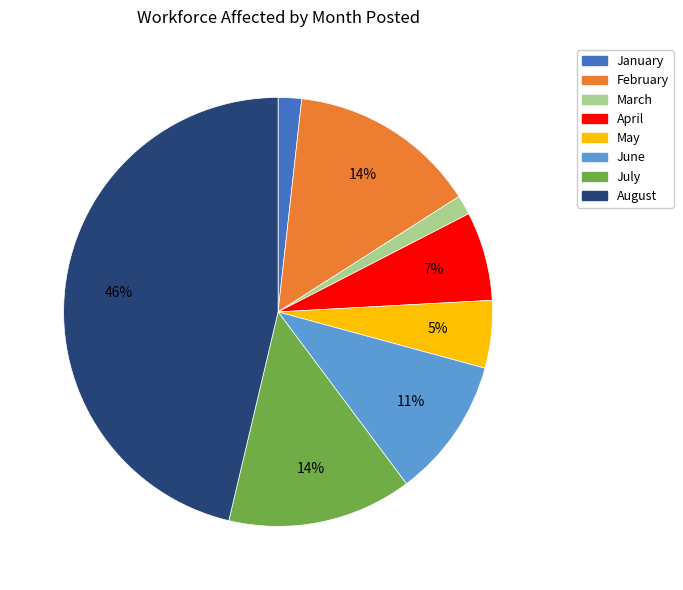

Does any single category account for the majority?

No